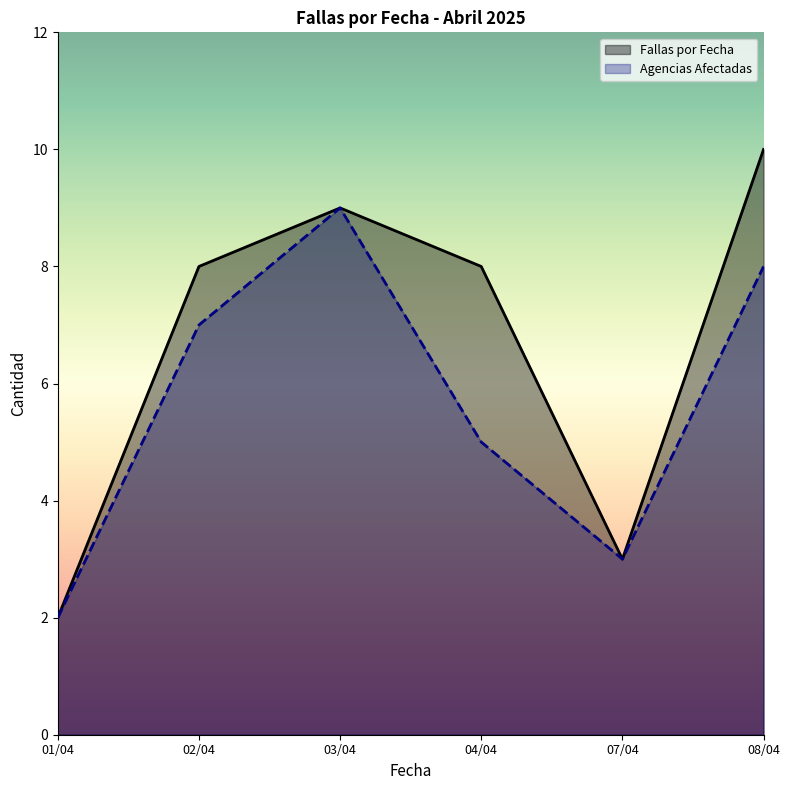

How many interior local peaks does the Fallas por Fecha series have?

1